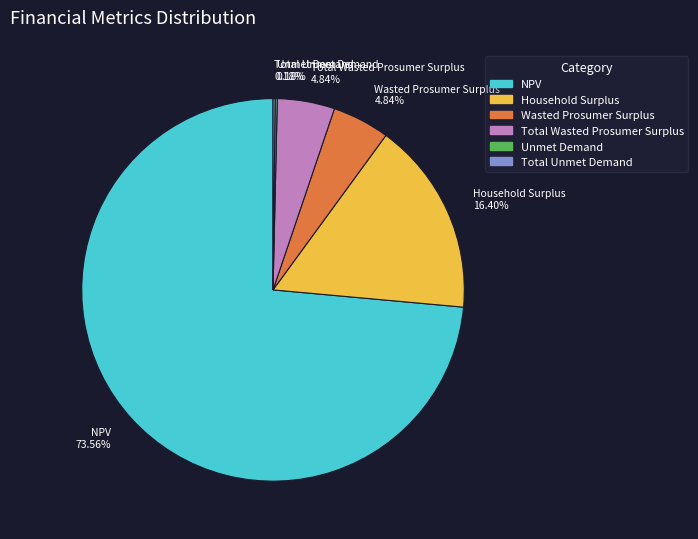

Is there a majority slice in this chart?

Yes